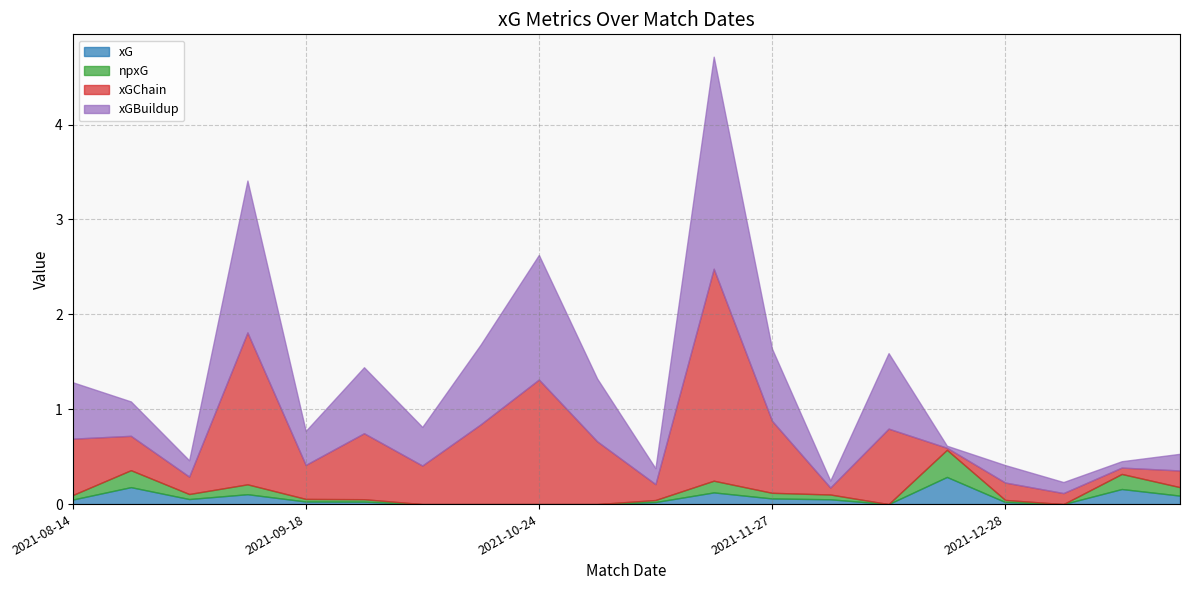

Does the chart have visible grid lines?

Yes